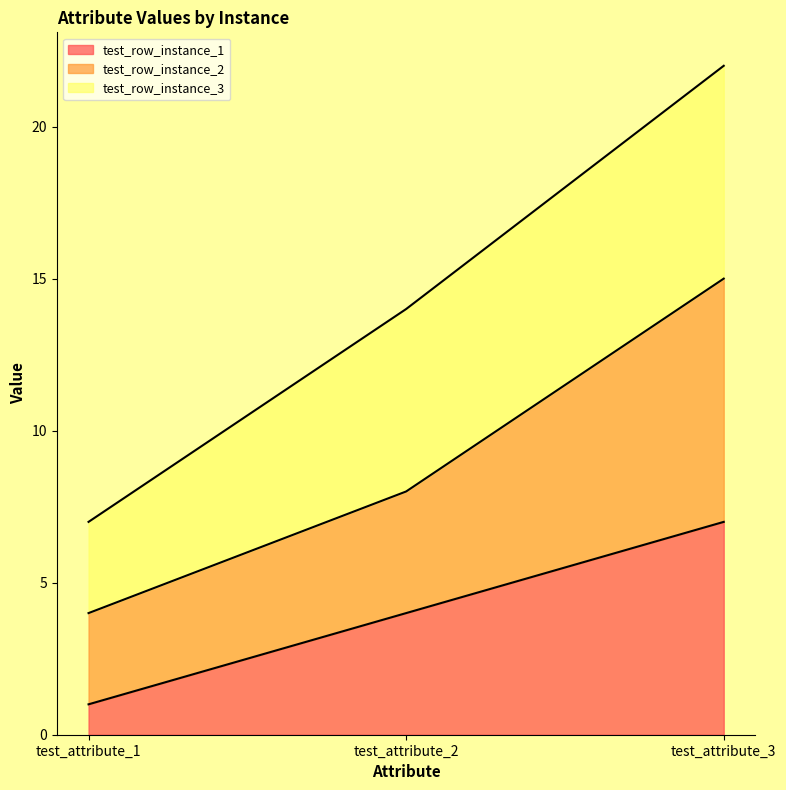

How many test_row_instance_1 values are between 1 and 7?

3